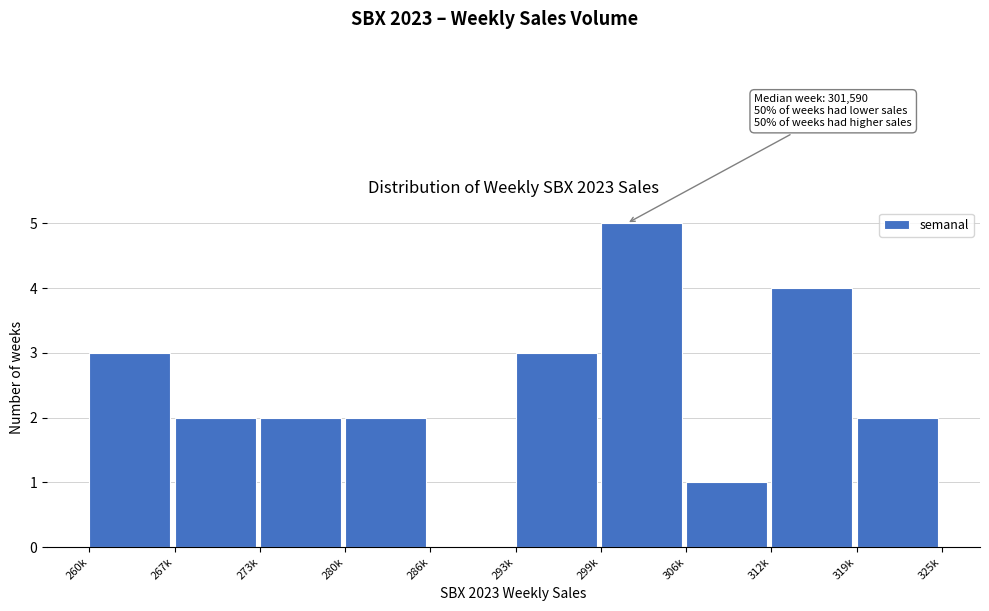

Reading left to right, extract all data points from this chart.

260k=3	267k=2	273k=2	280k=2	286k=0	293k=3	299k=5	306k=1	312k=4	319k=2